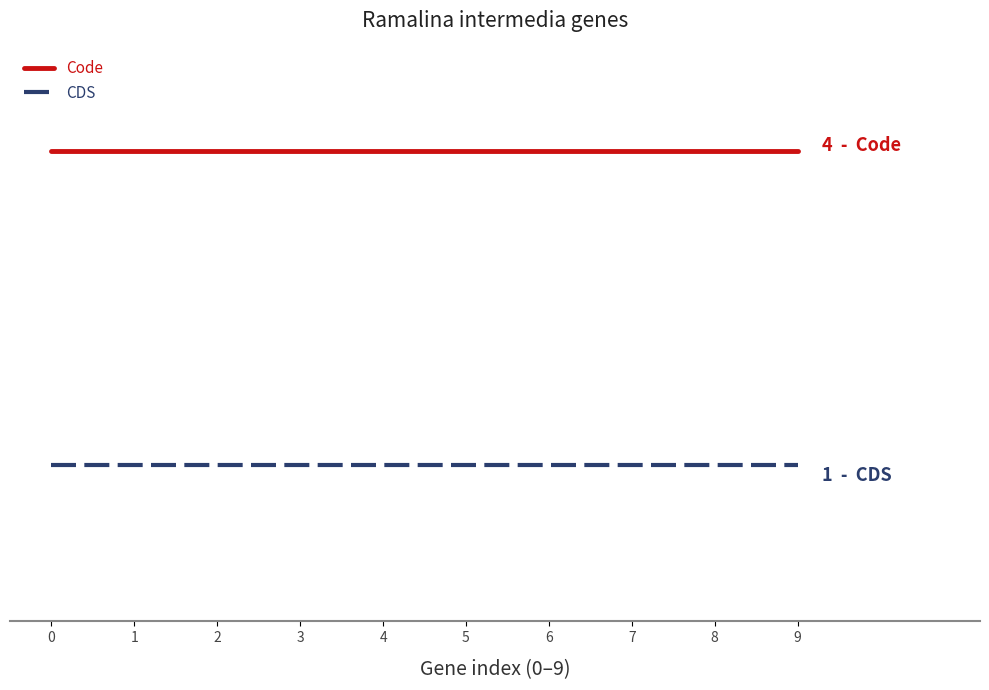

What are all the series names shown in the legend?

Code, CDS